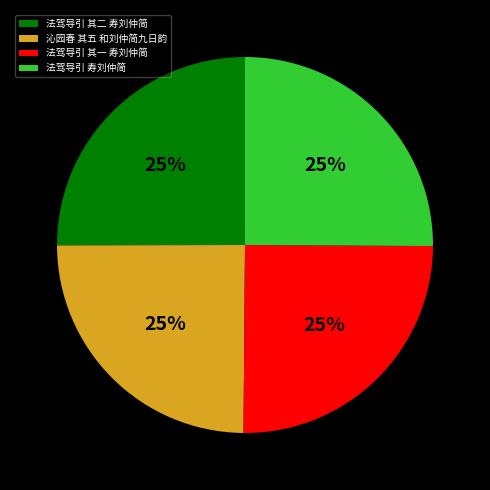

True or false: 法驾导引 寿刘仲简 accounts for 25% of the total.

True